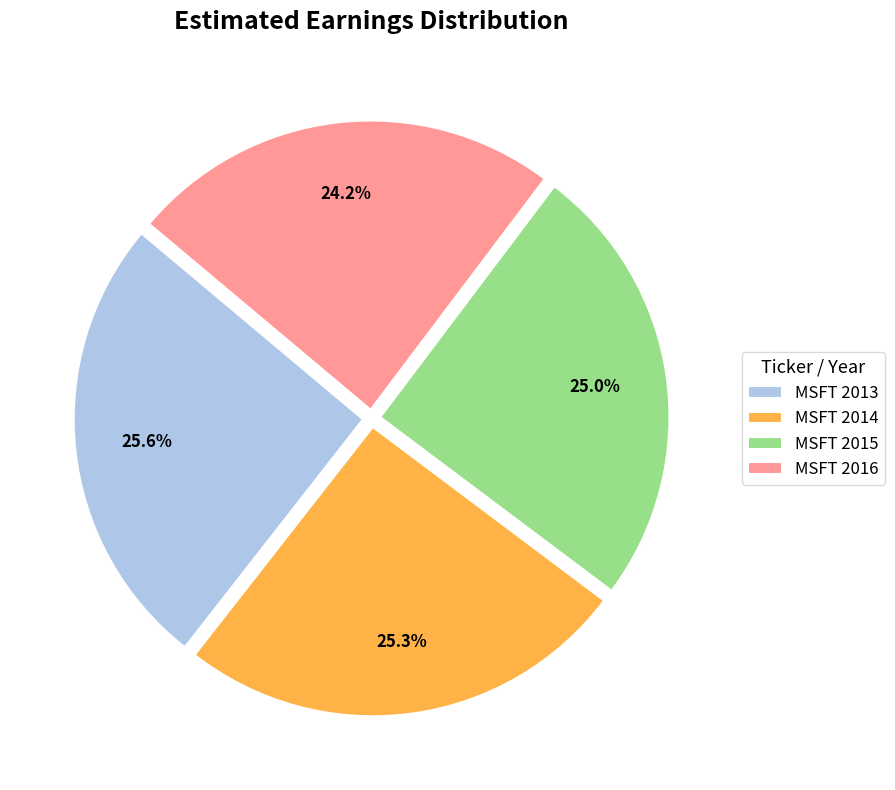

Combined, what portion of the pie is MSFT 2016 and MSFT 2014?

49.5%